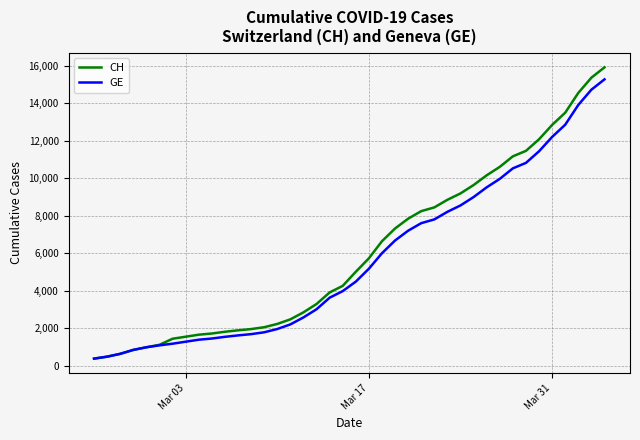

What is the highest value of the GE series?

15284